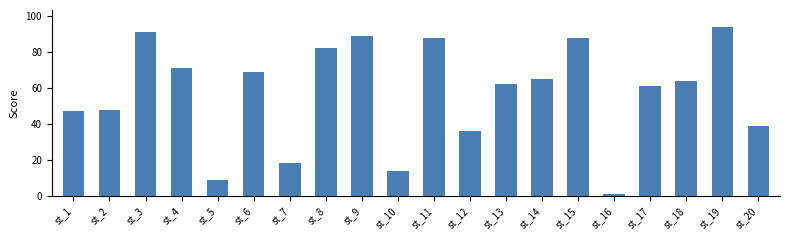

Which has a higher value, st_14 or st_10?

st_14